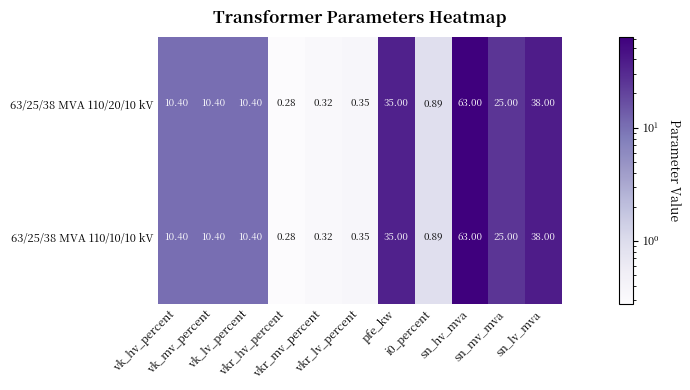

How many data points in 63/25/38 MVA 110/10/10 kV are above 10?

7